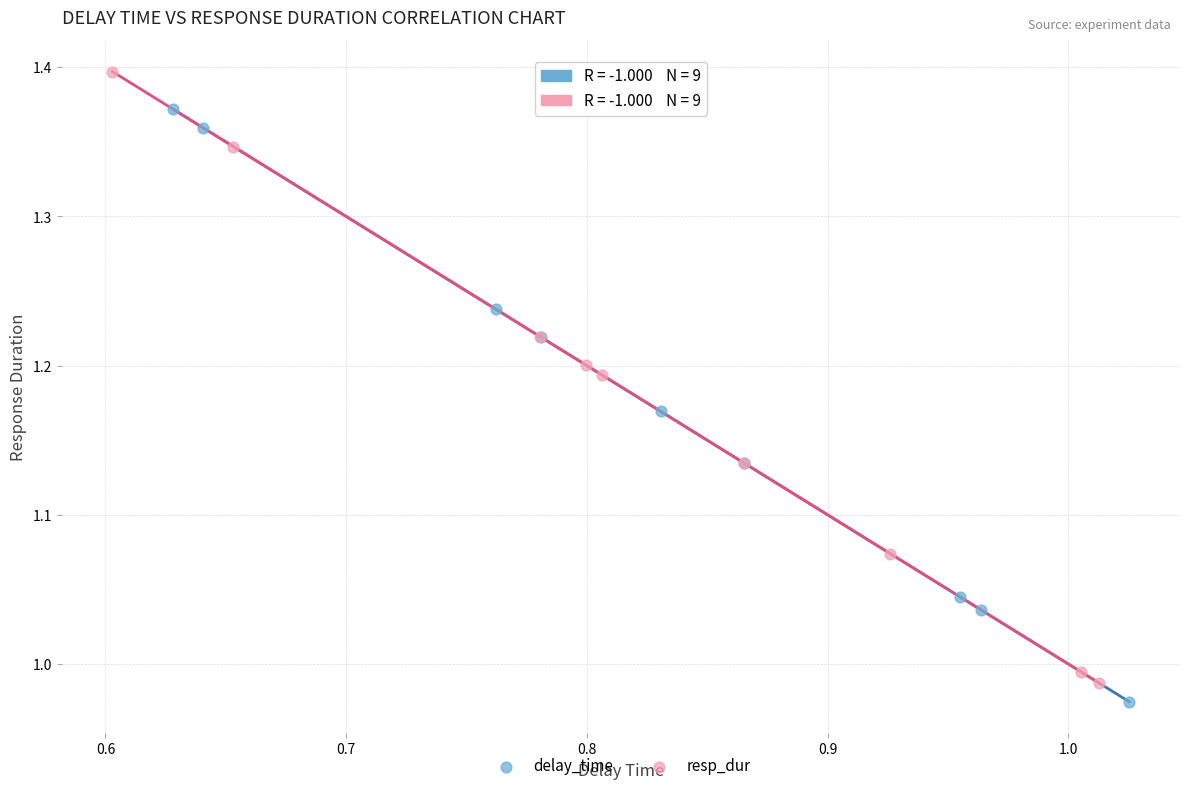

Which series has the largest Y range (max minus min)?

resp_dur